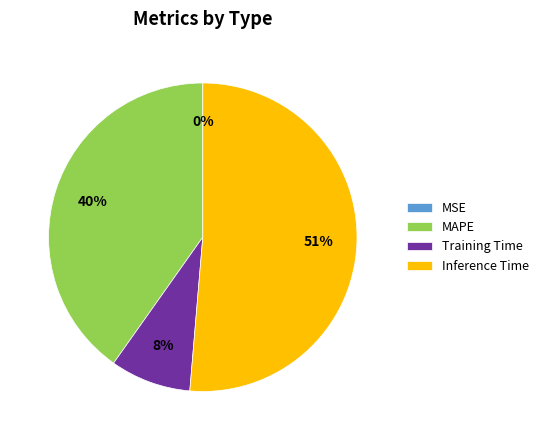

The MAPE slice represents 55% of the pie. True or false?

False